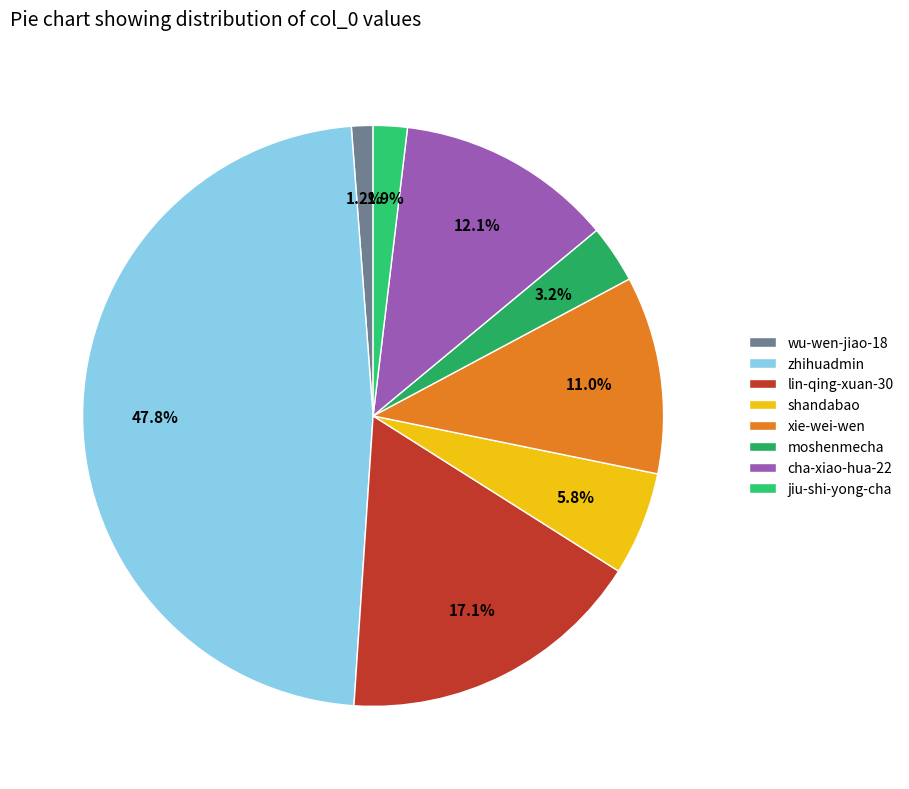

What percentage is the xie-wei-wen slice, to the nearest percent?

11%